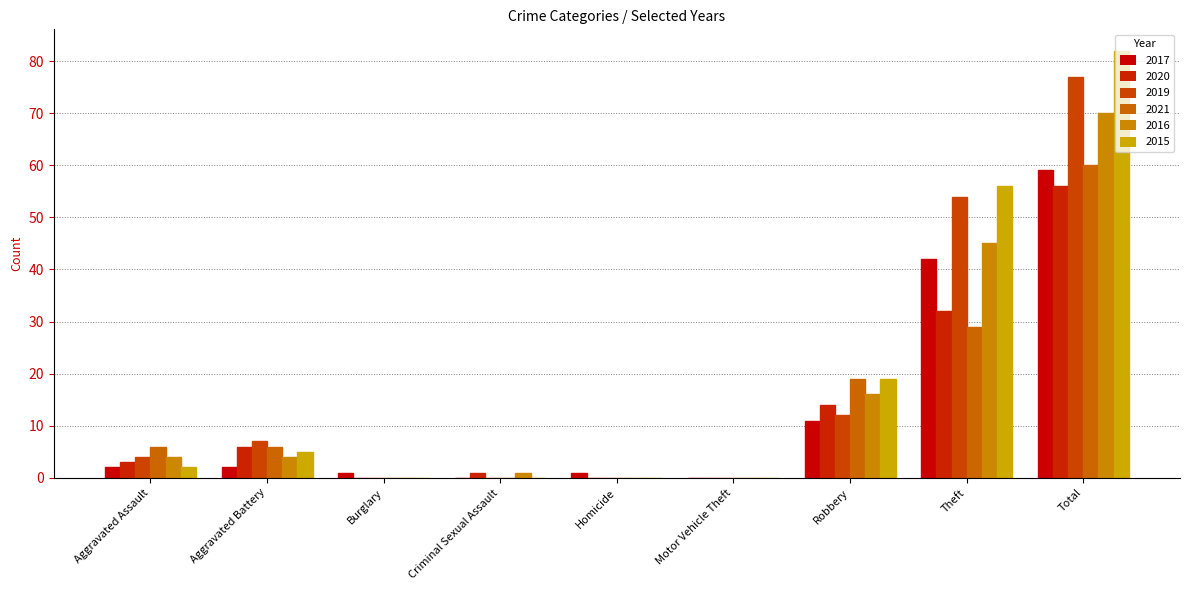

What is the difference between the highest and lowest values at Homicide?

1